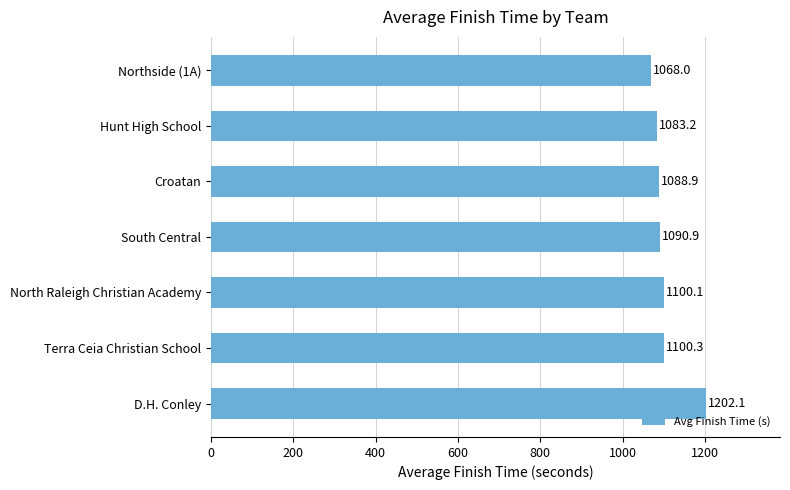

At which label is the value closest to 1135?

Terra Ceia Christian School